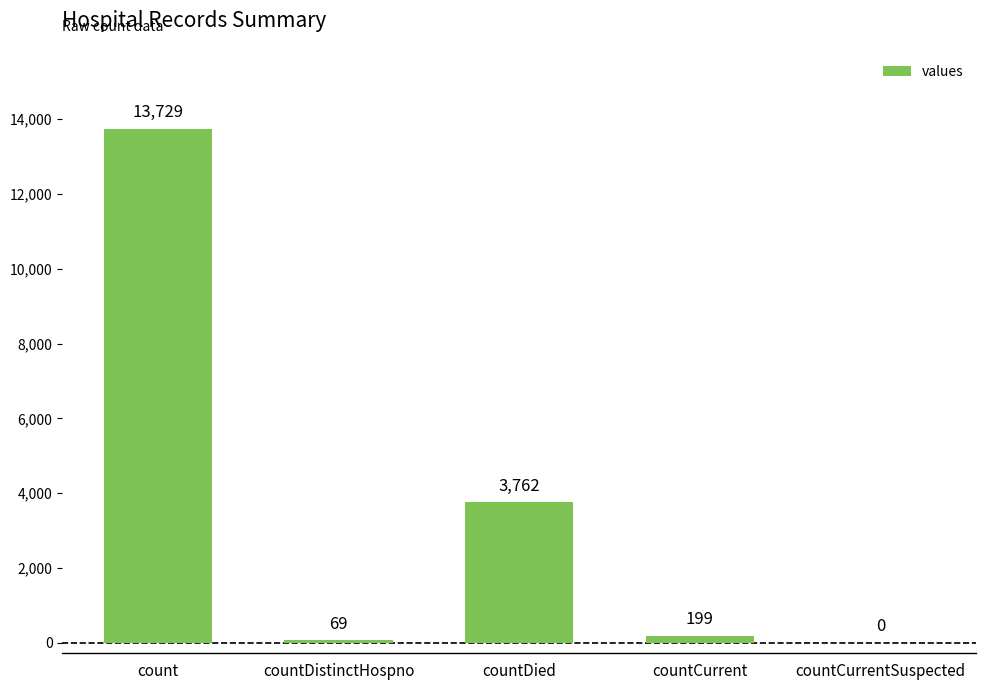

What is the greatest value displayed?

13729